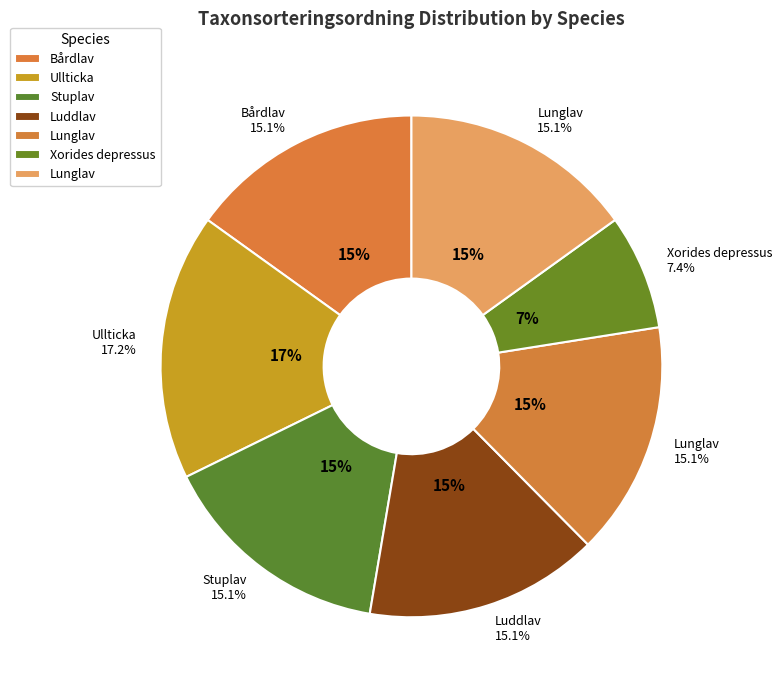

Which slice is the smallest?

Xorides depressus